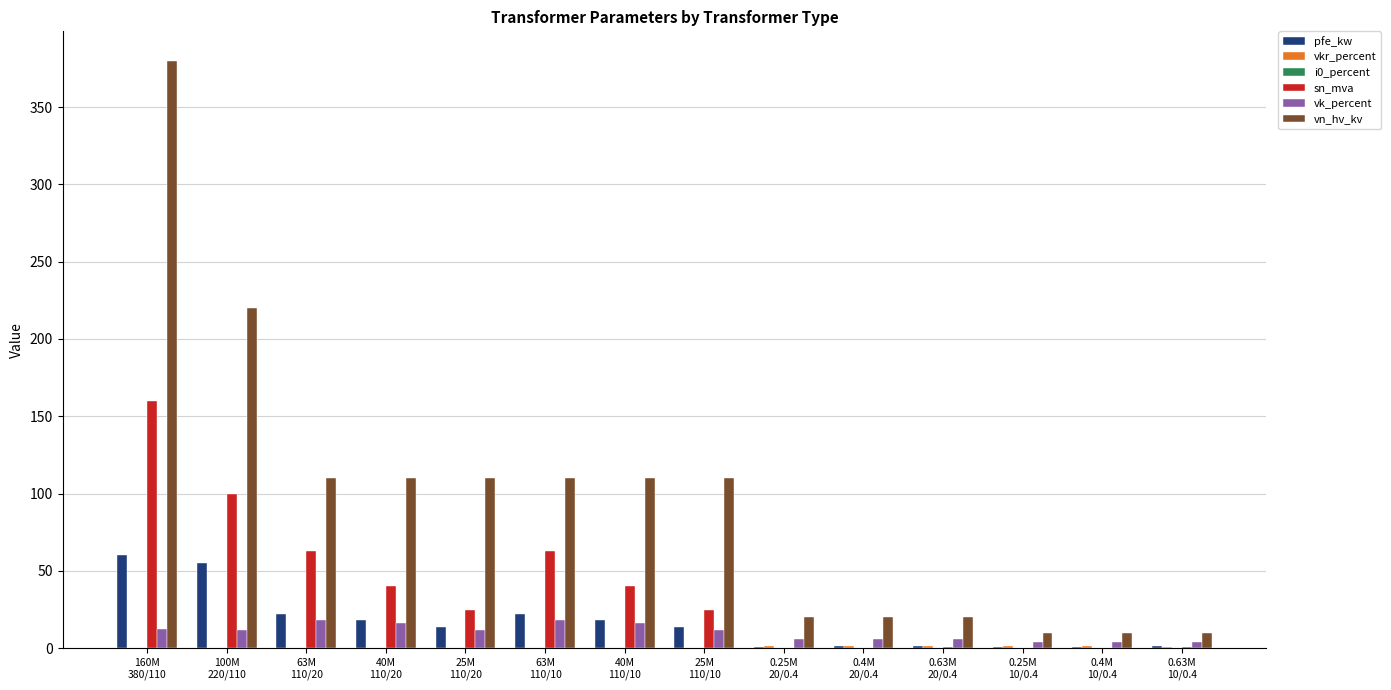

Which series has the largest total across all categories?

vn_hv_kv